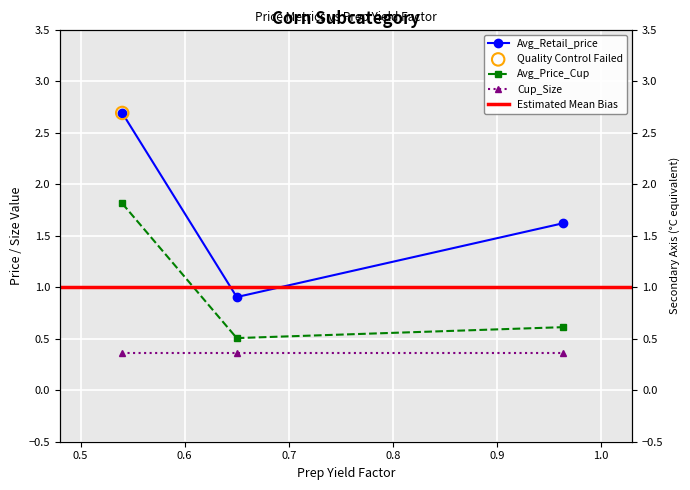

At which category is the sum across all series the highest?

0.54